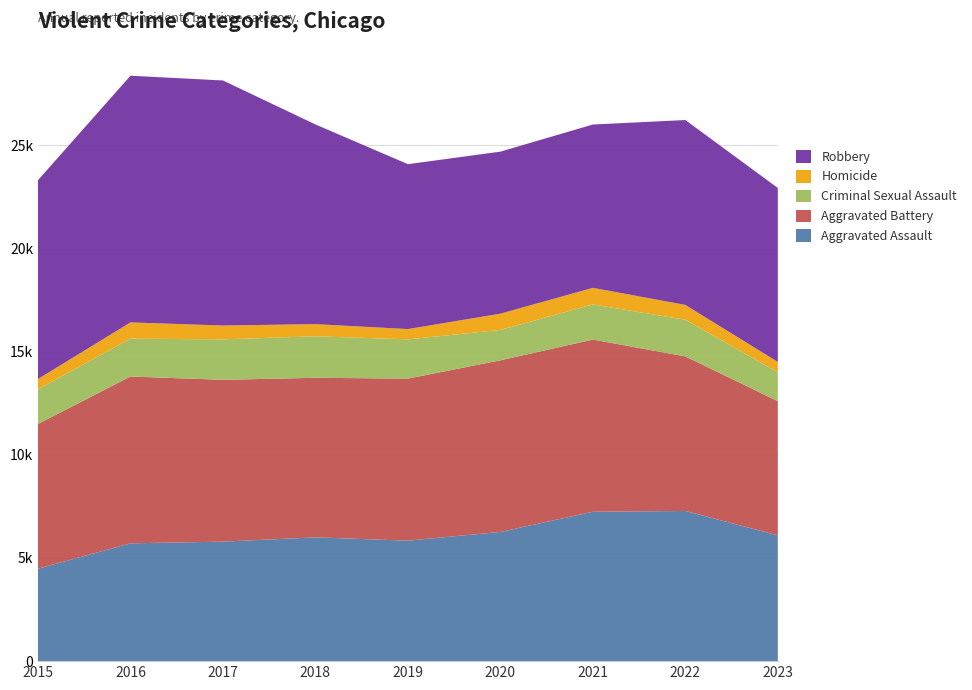

Reading right to left, what are all the values shown in this chart?

Aggravated Assault: 6097	7280	7242	6263	5841	6001	5793	5712	4480
Aggravated Battery: 6505	7493	8347	8320	7857	7735	7845	8086	7018
Criminal Sexual Assault: 1405	1776	1703	1474	1901	2012	1960	1836	1683
Homicide: 496	719	804	787	498	589	672	786	496
Robbery: 8436	8964	7918	7855	7995	9681	11880	11960	9638